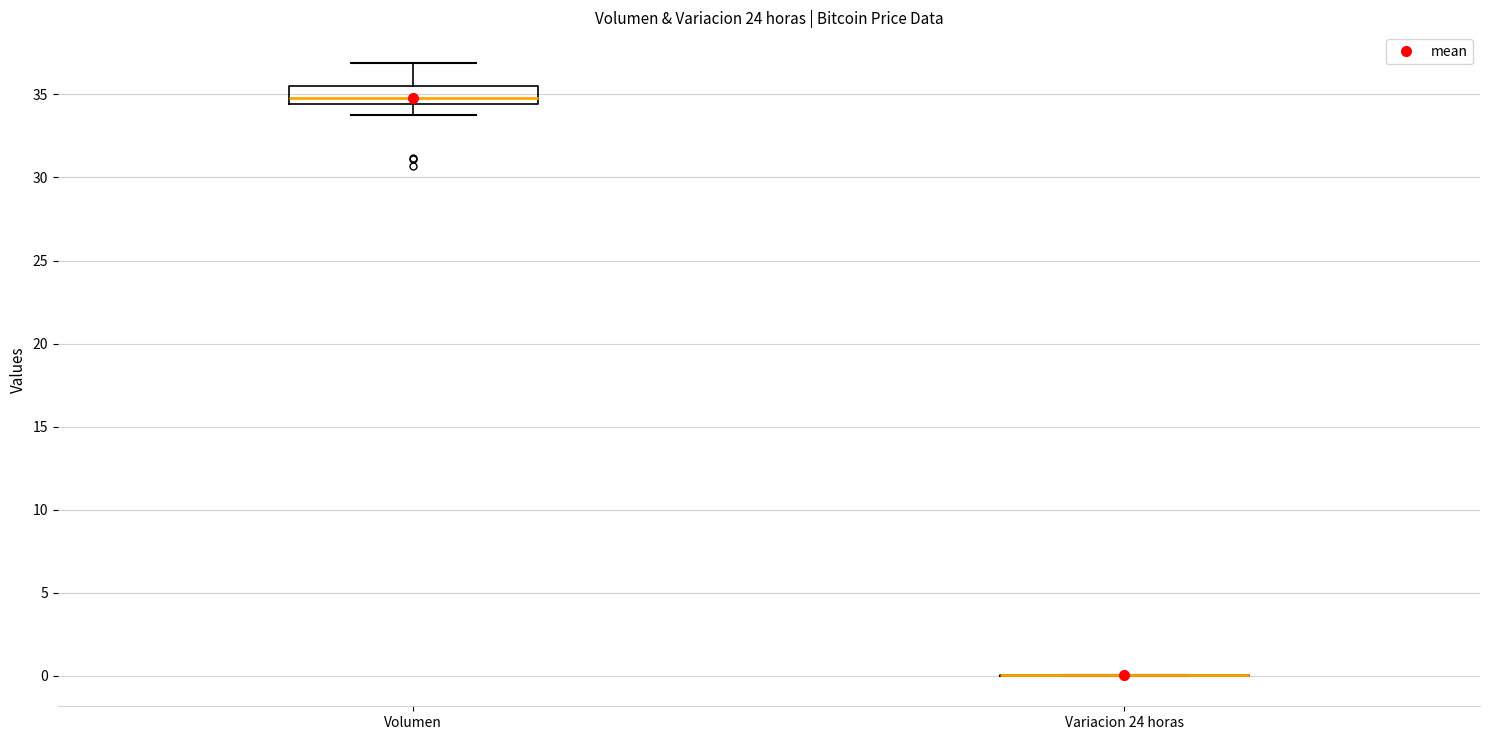

Which box is the tallest, from its lower edge to its upper edge?

Volumen